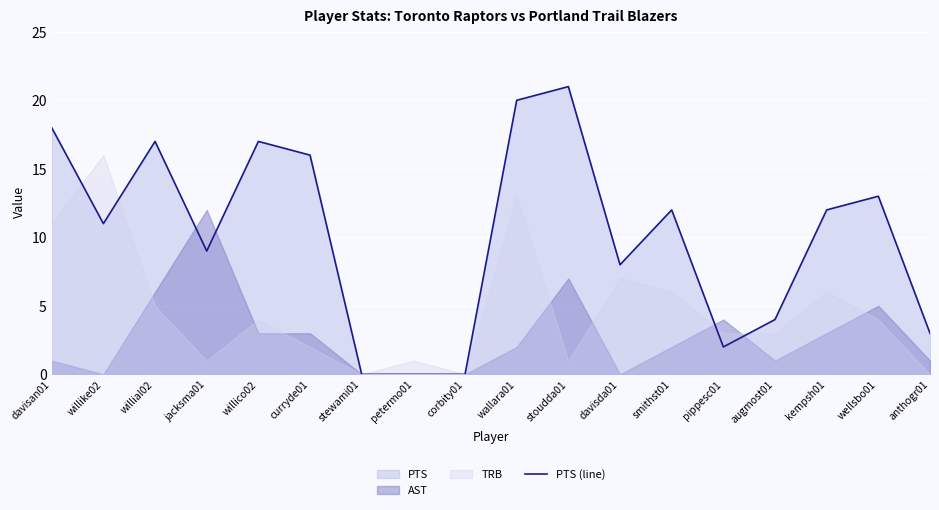

Reading left to right, transcribe all the data shown in this chart.

davisan01=18	willike02=11	willial02=17	jacksma01=9	willico02=17	curryde01=16	stewami01=0	petermo01=0	corbity01=0	wallara01=20	stoudda01=21	davisda01=8	smithst01=12	pippesc01=2	augmost01=4	kempsh01=12	wellsbo01=13	anthogr01=3